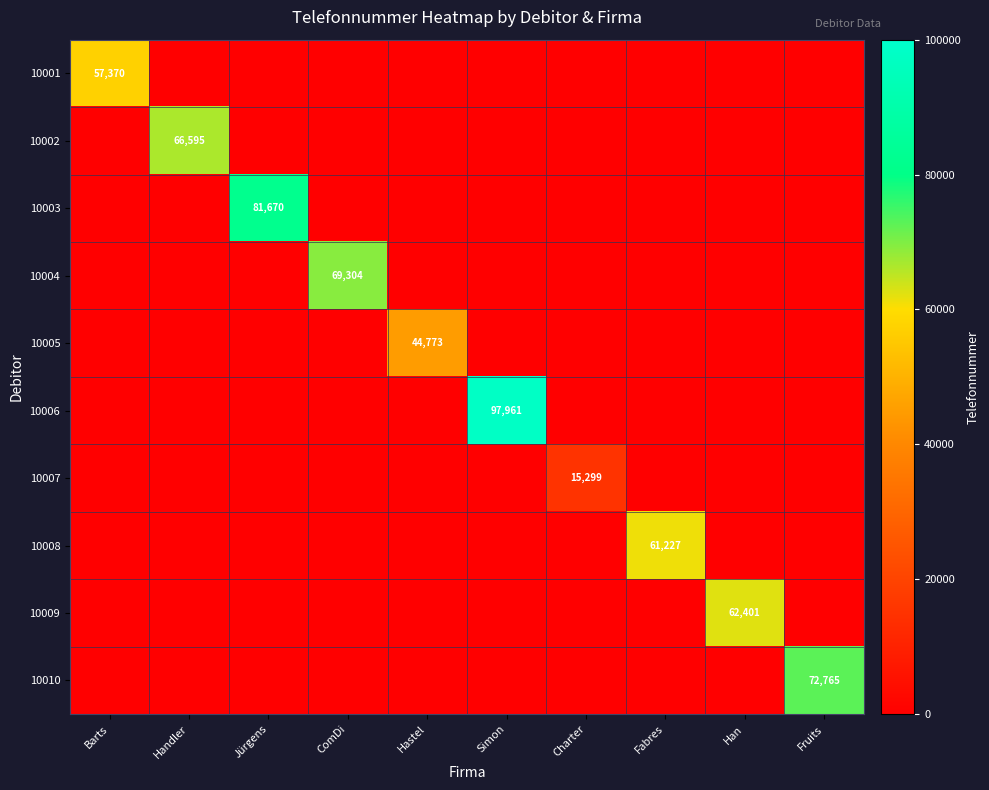

The 10004 series shows 69304 at ComDi. True or false?

True